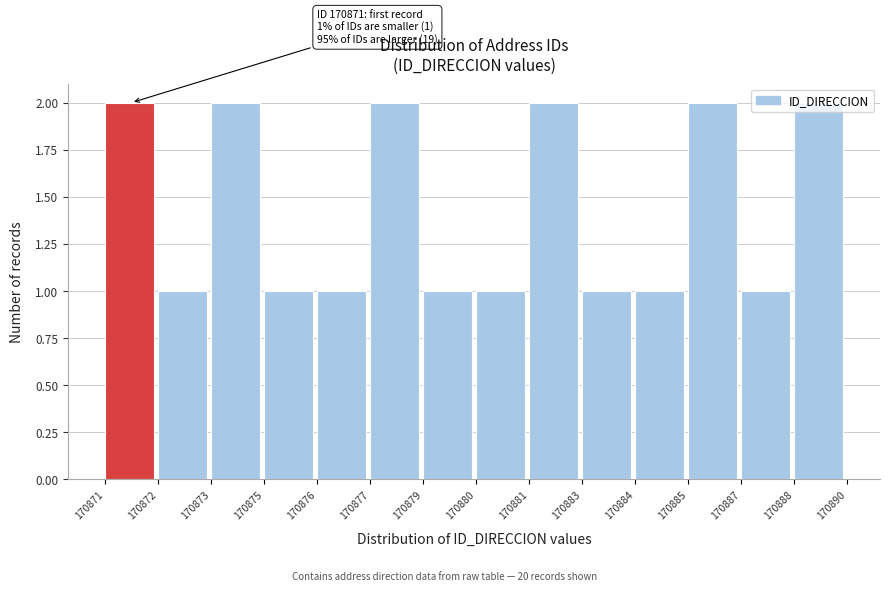

True or false: the data shows 3 at 170871.

False